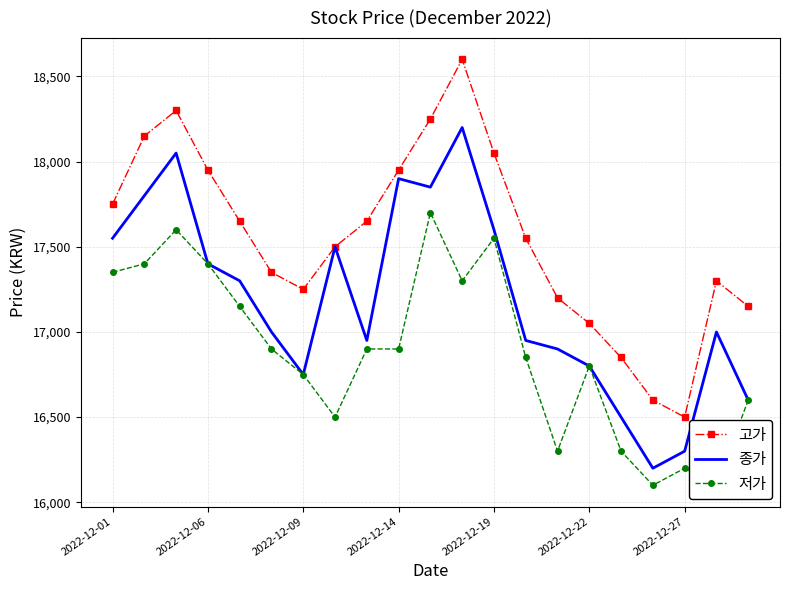

What is the lowest value of the 종가 series?

16200